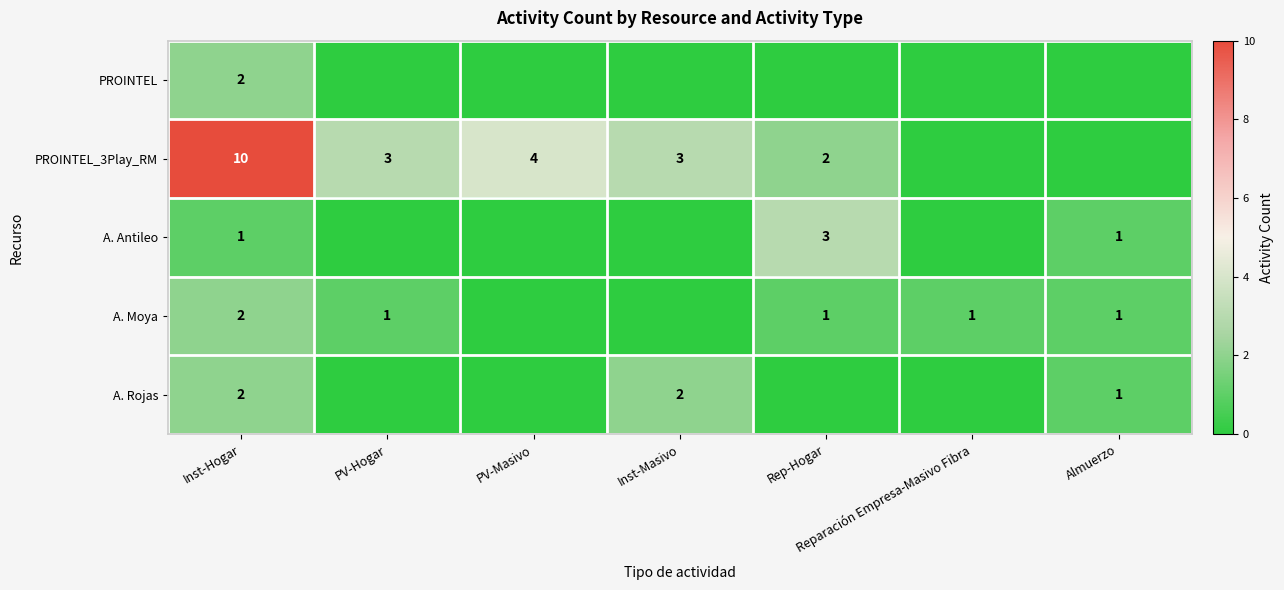

The value of A. Moya at Almuerzo is 1. True or false?

True